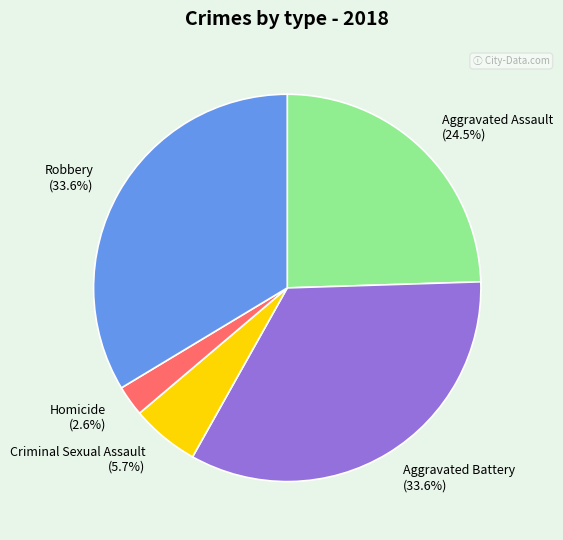

To the nearest percent, what portion does Homicide represent?

3%